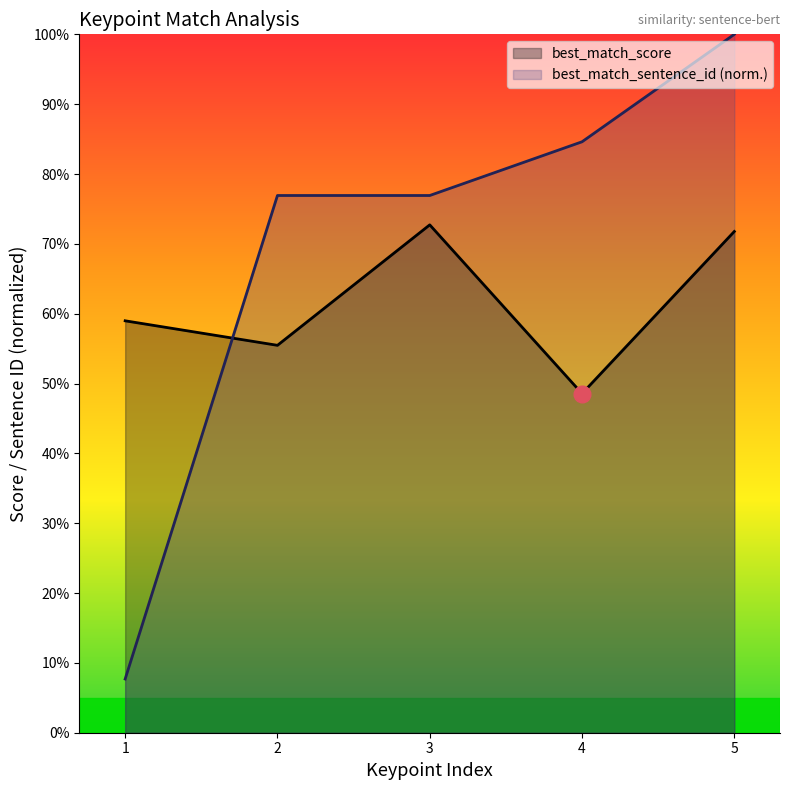

True or false: best_match_score and best_match_sentence_id cross at least once.

True